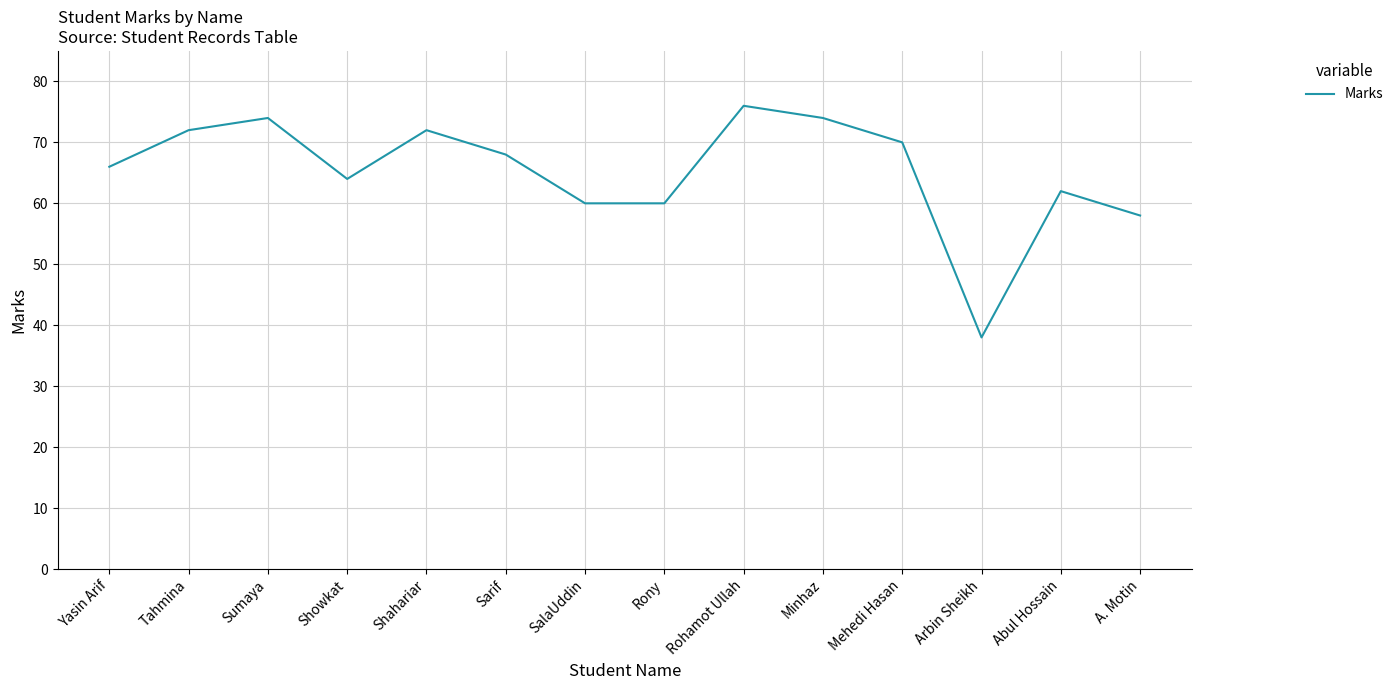

What is the minimum value shown in the chart?

38